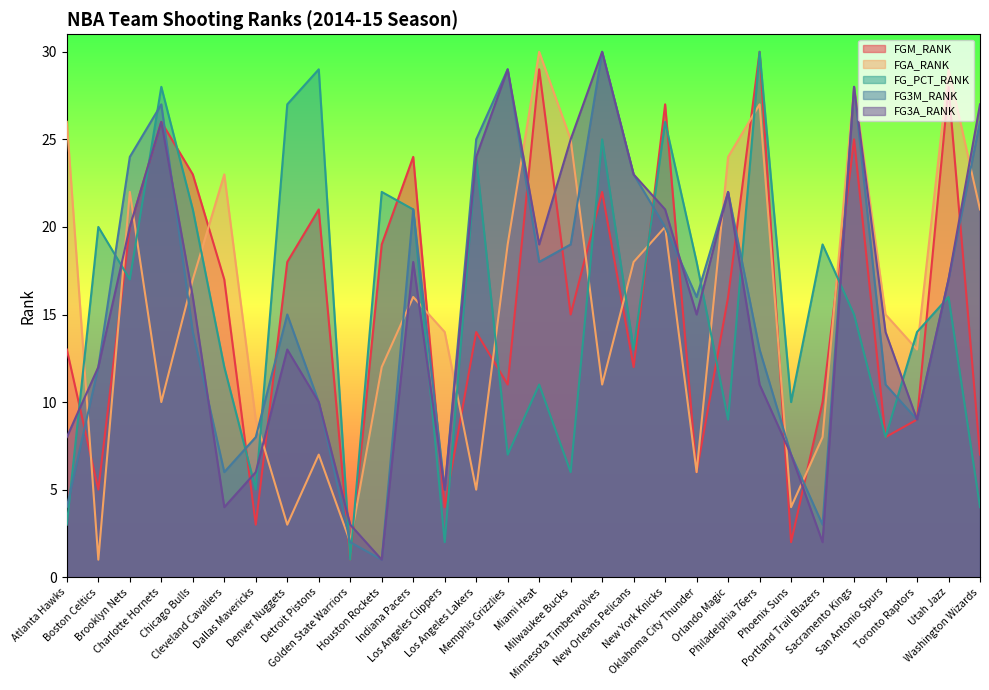

What is the label of the 6th point from the right?

Portland Trail Blazers